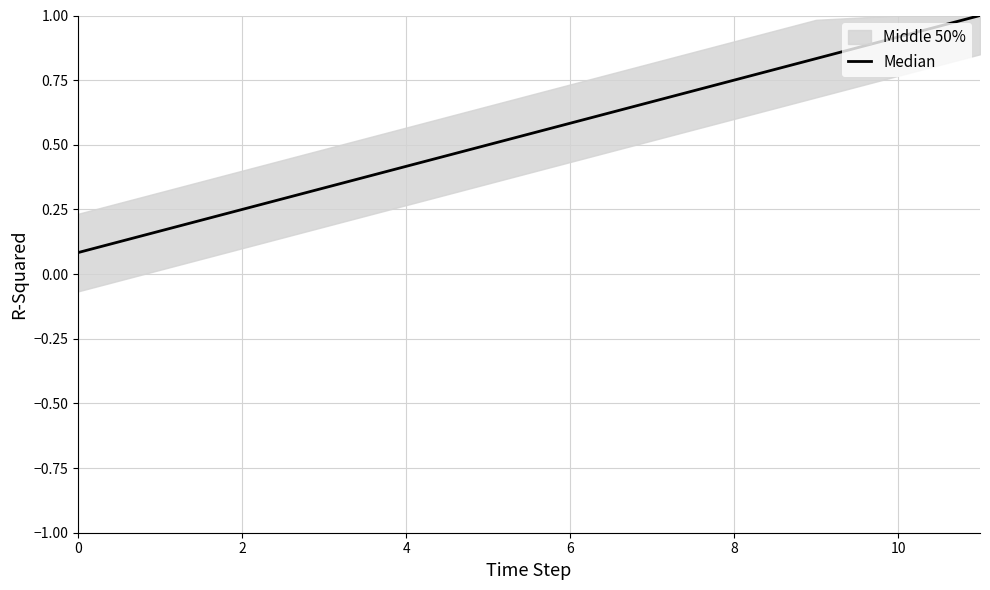

What is the greatest value displayed?

1.0